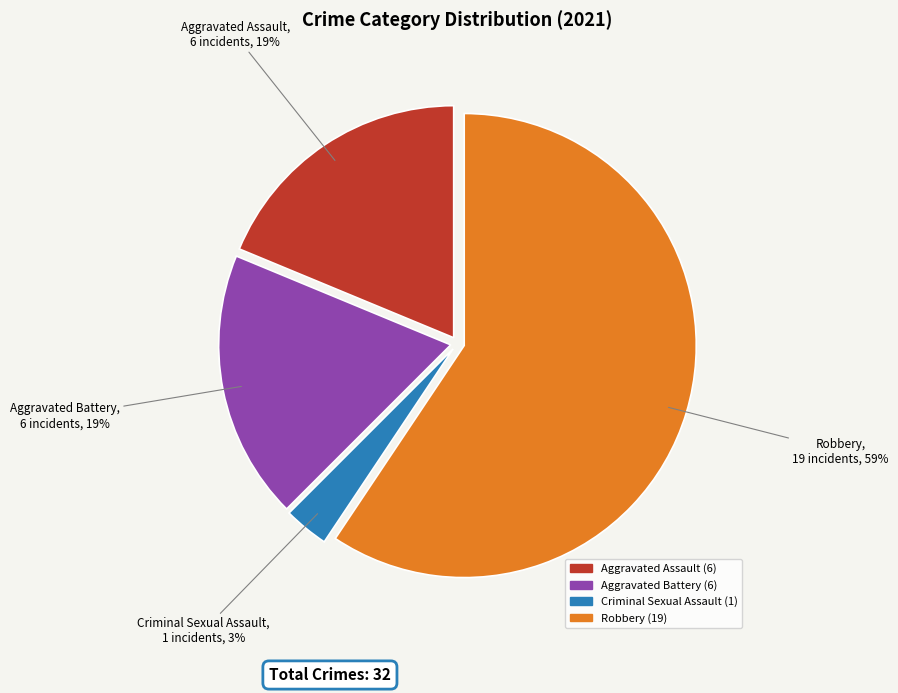

The Robbery slice represents 59% of the pie. True or false?

True